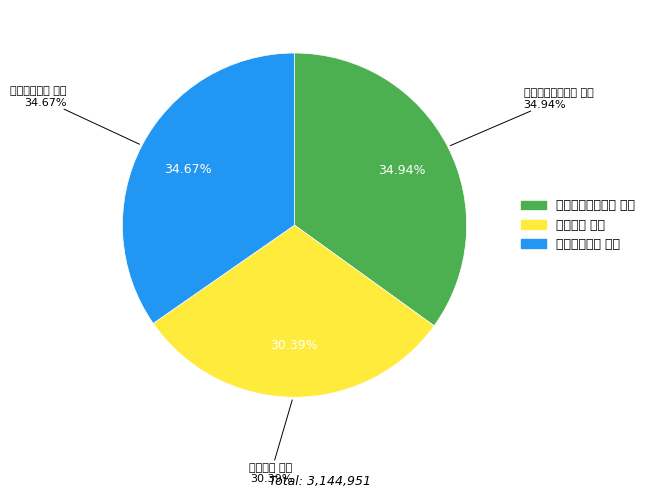

Does any single category account for the majority?

No